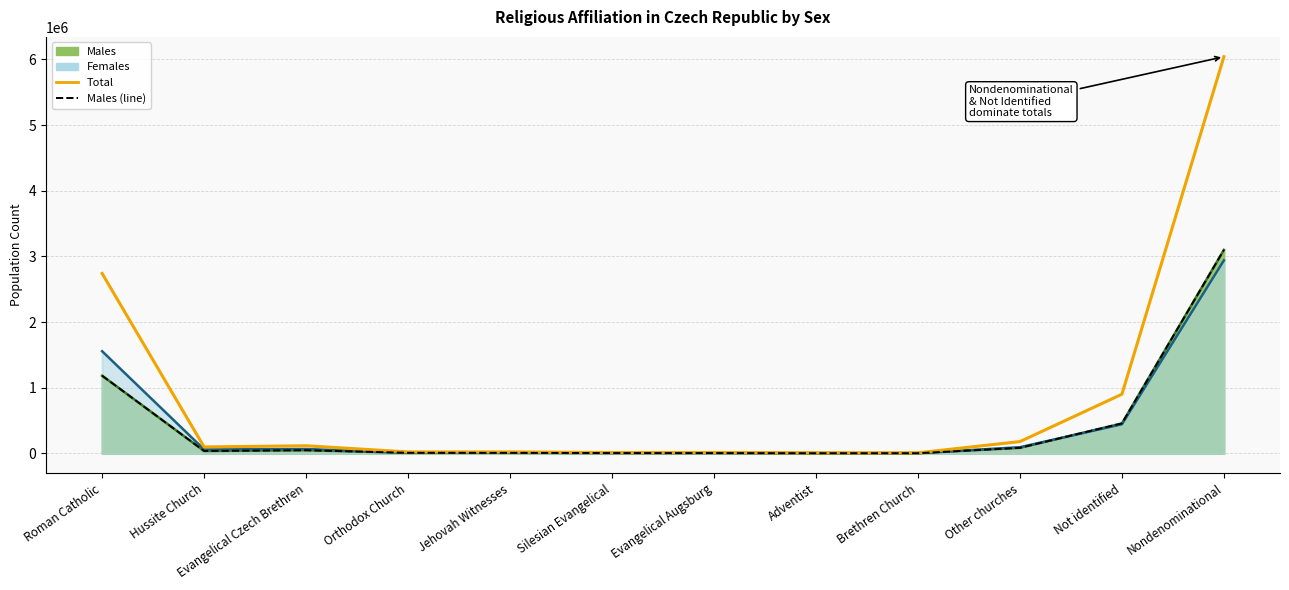

True or false: Total and Males (line) intersect in this chart.

False